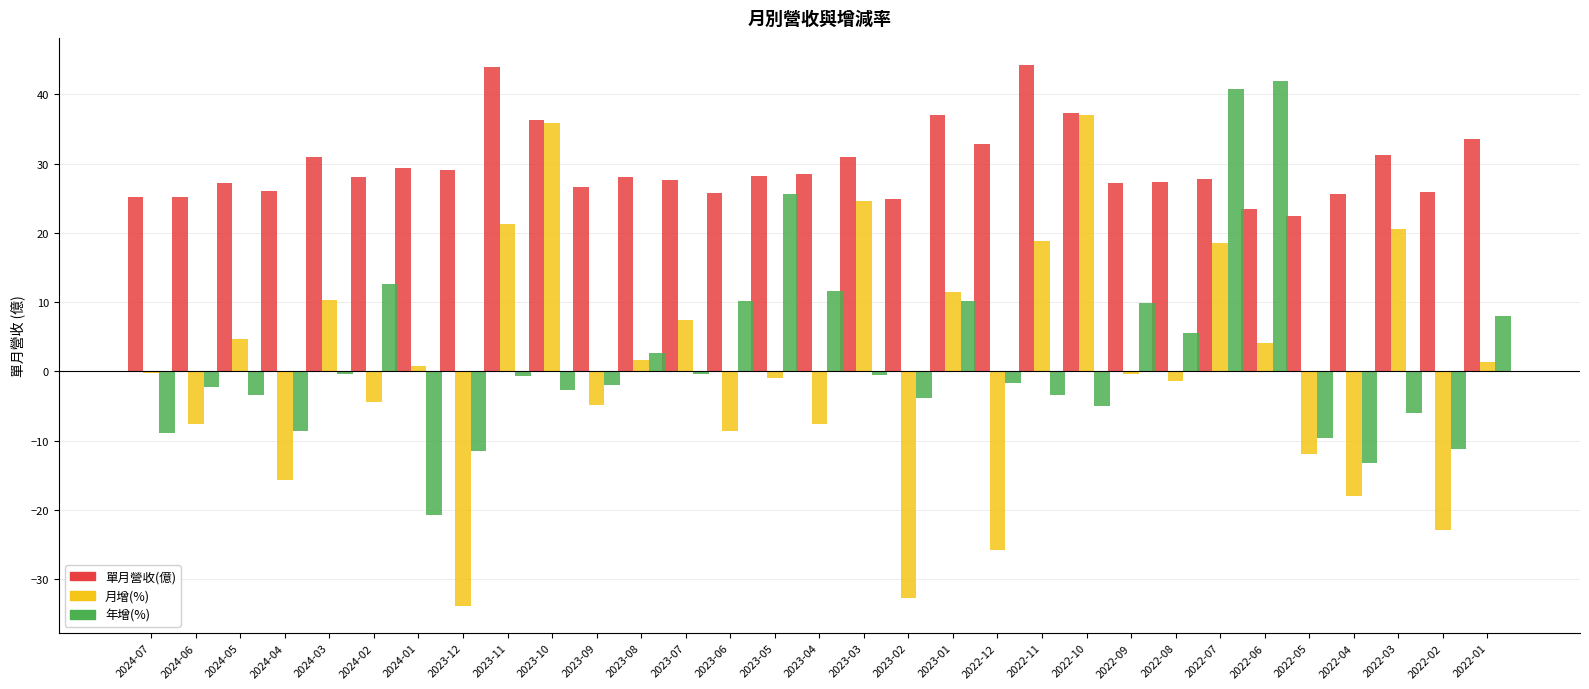

What is the lowest value of the 單月營收(億) series?

22.5